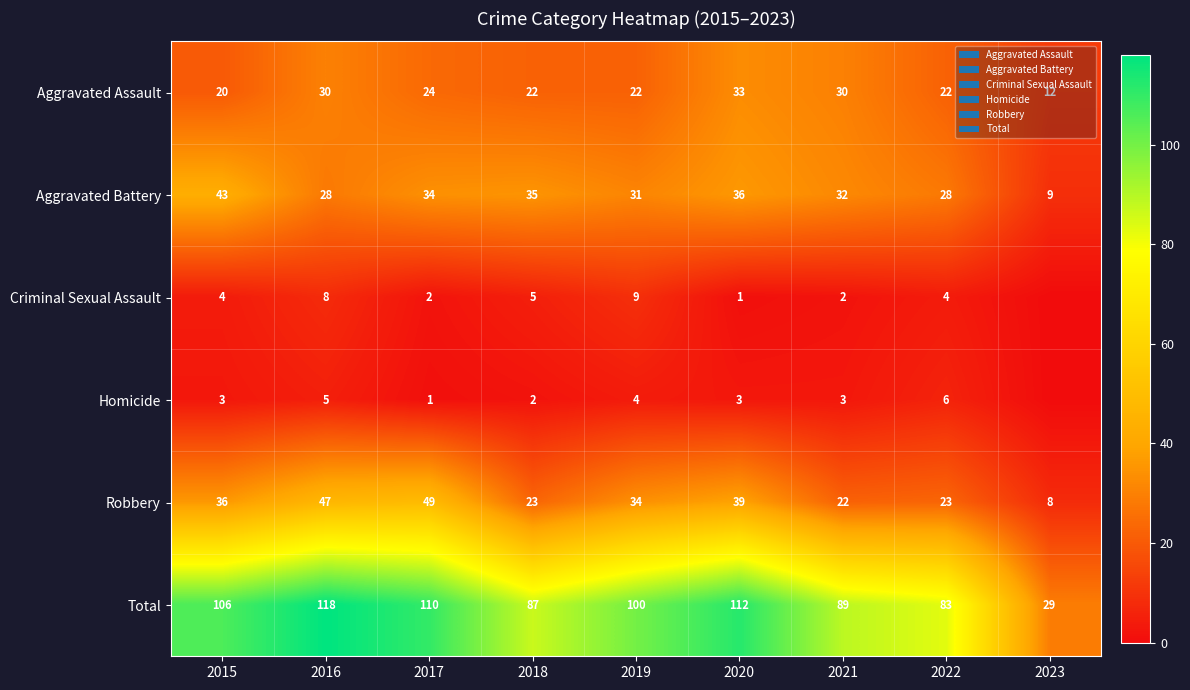

The value of Aggravated Battery at 2023 is 14. True or false?

False